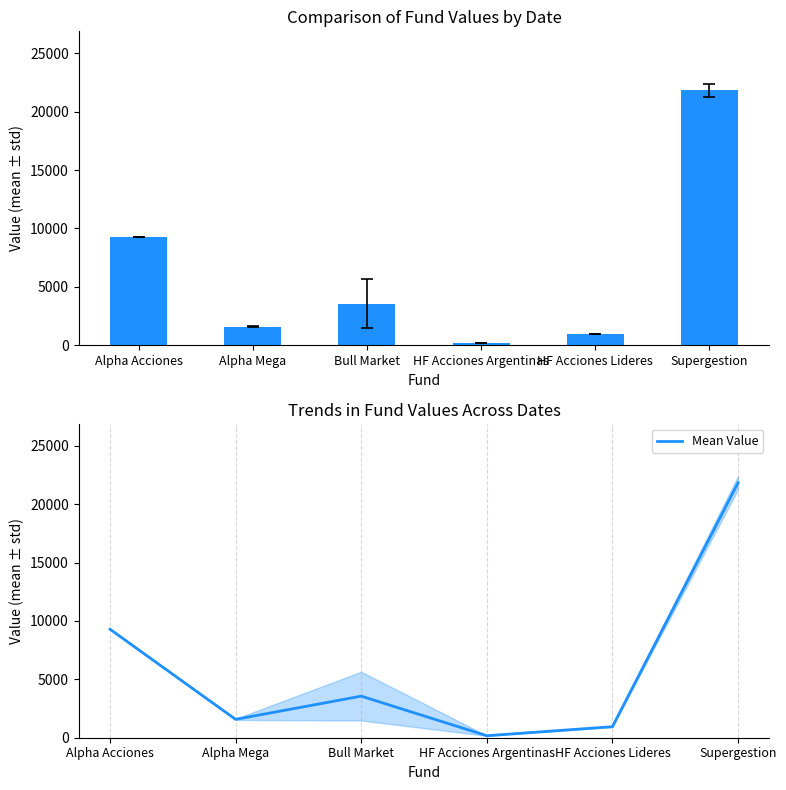

At which category does the chart reach its peak across all series?

Supergestion